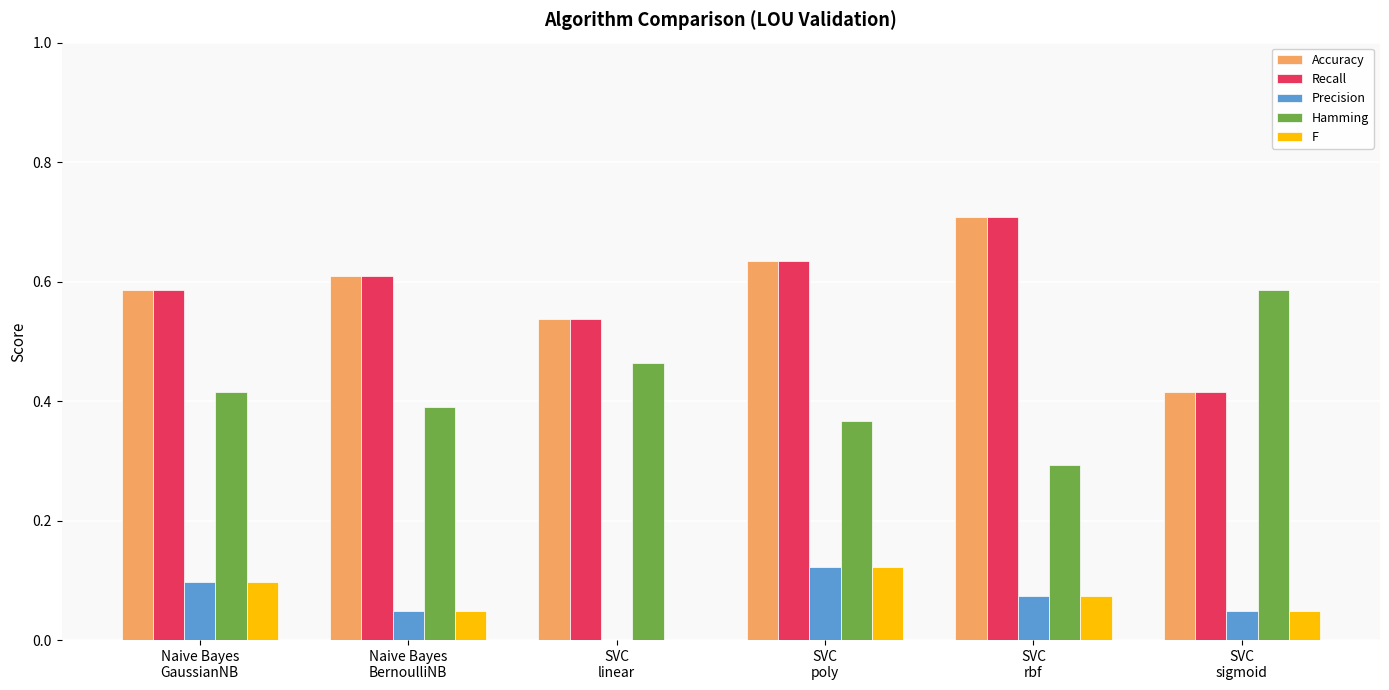

What is the sum of all Hamming values?

2.5